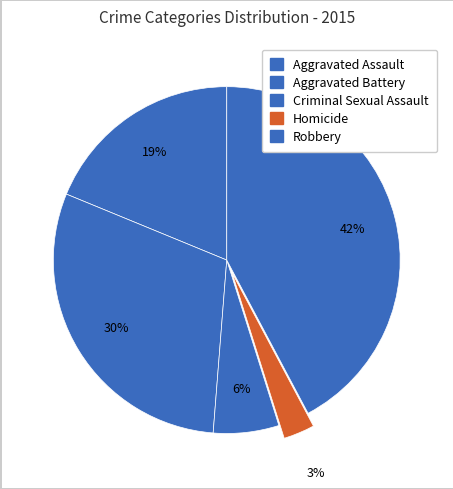

How many slices are in this pie chart?

5